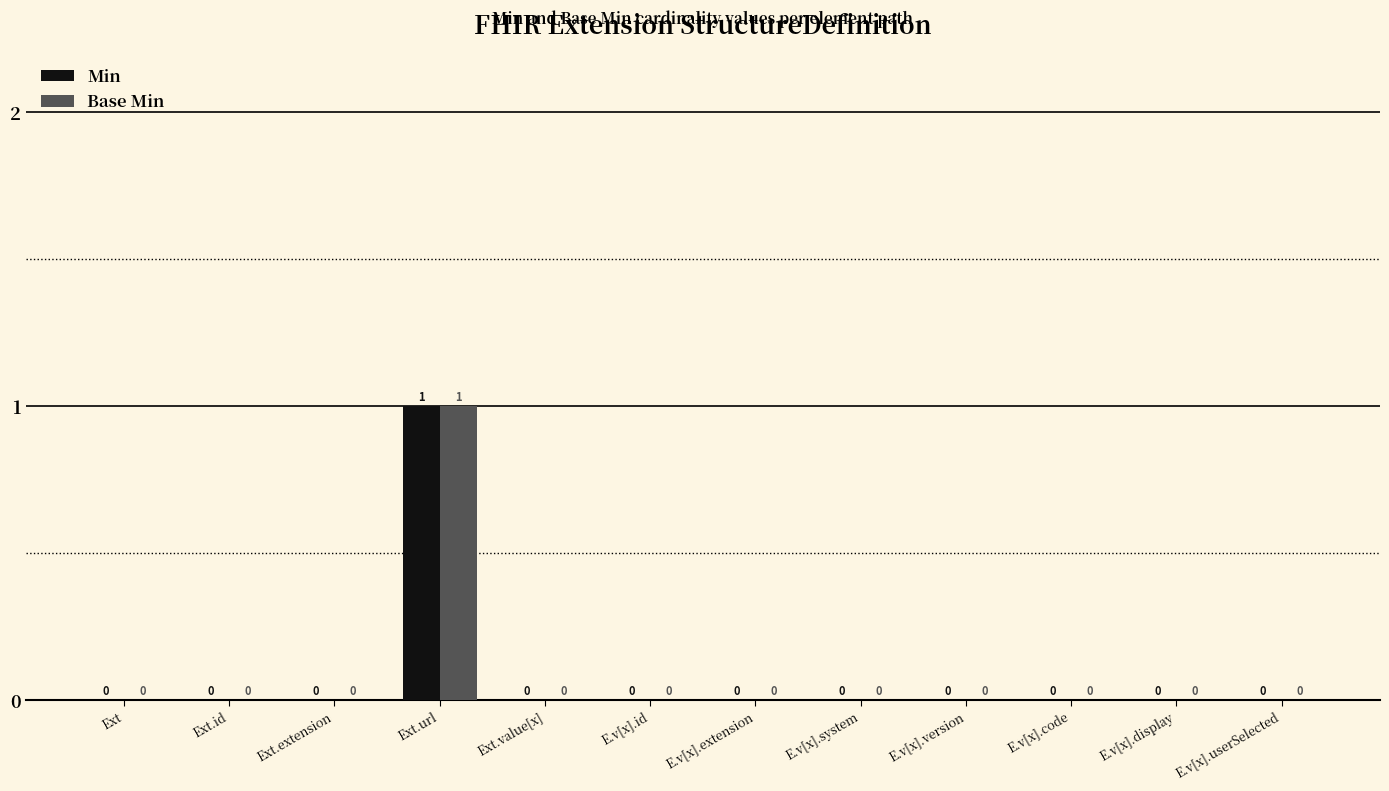

How many groups of bars are there?

12